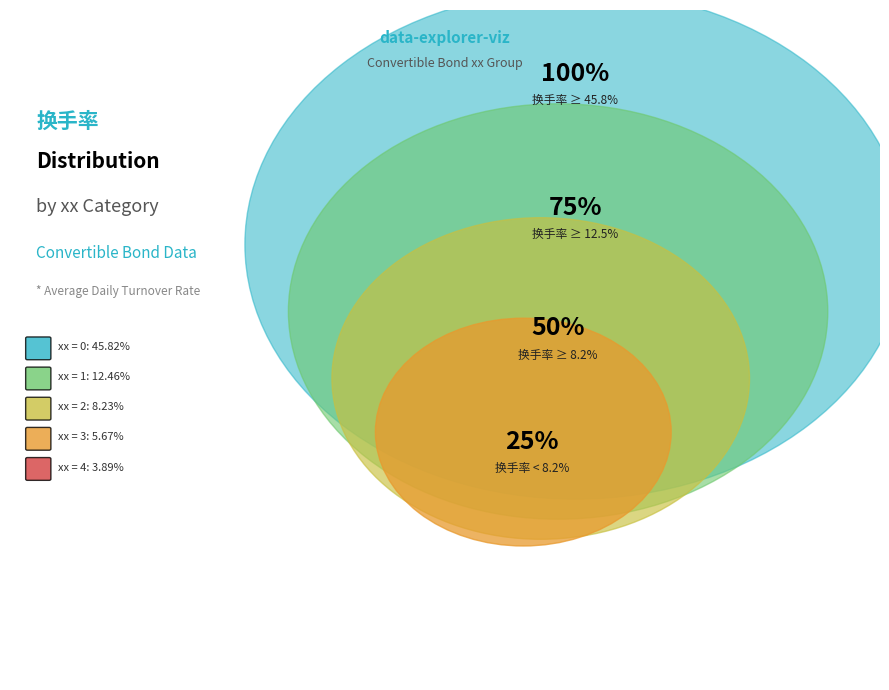

What percentage is the xx=3 slice, to the nearest percent?

7%